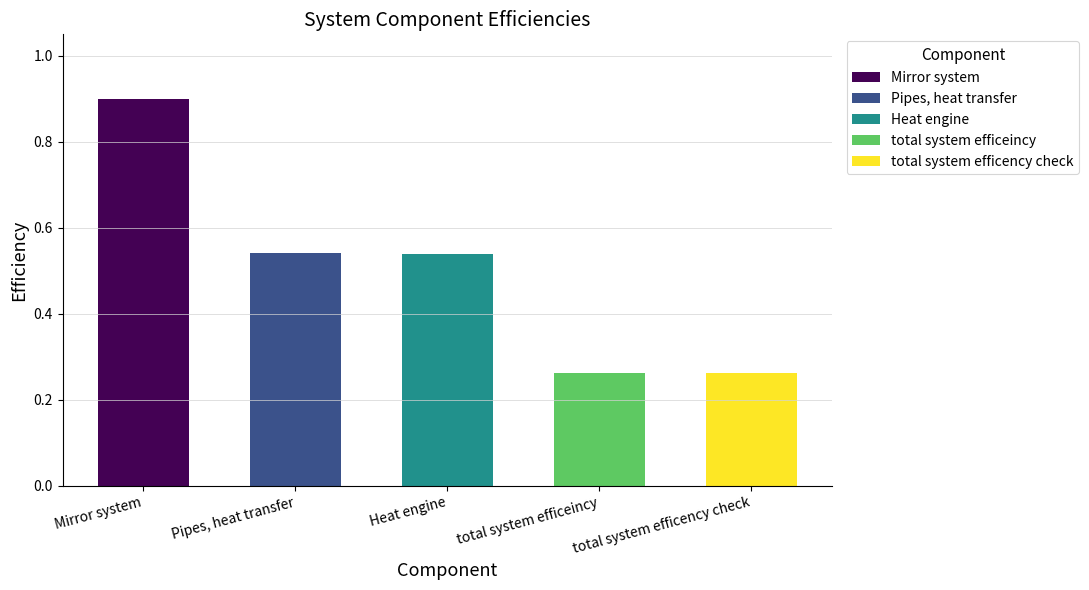

What is the sum of the values at total system efficency check and Pipes, heat transfer?

0.8